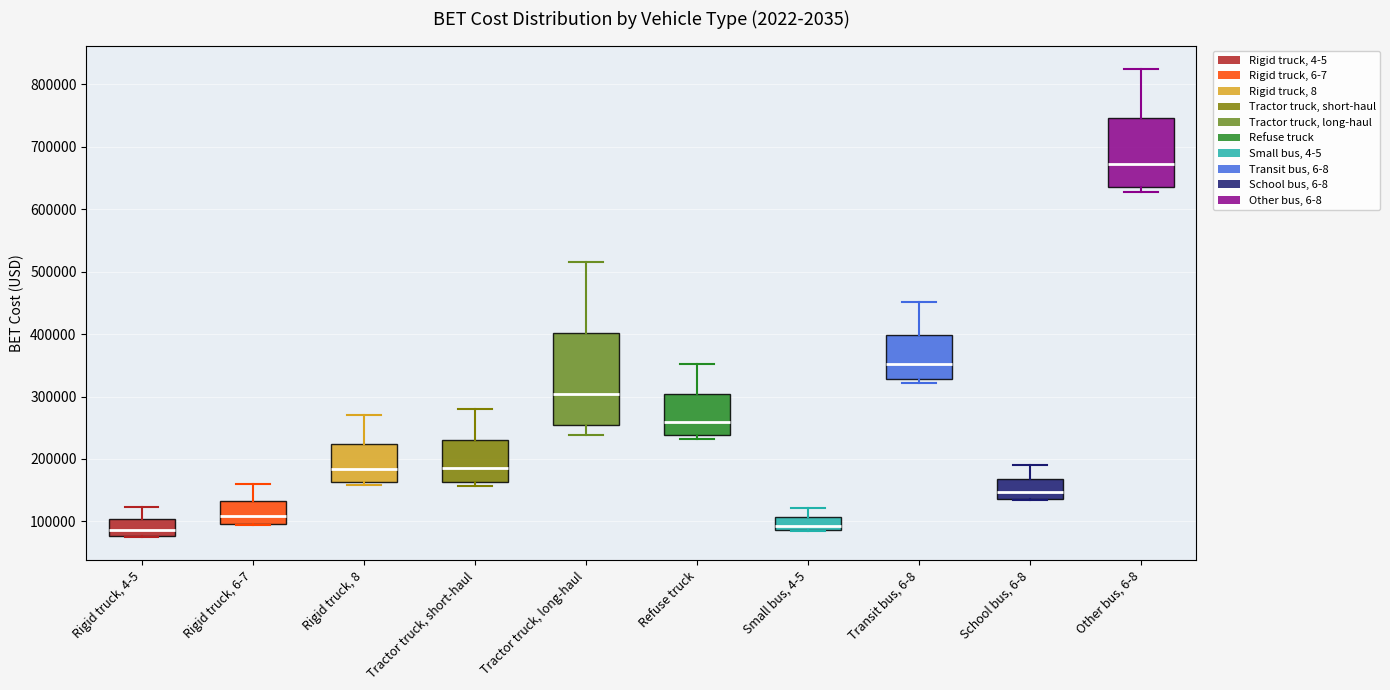

Which box's median line is the highest?

Other bus, 6-8